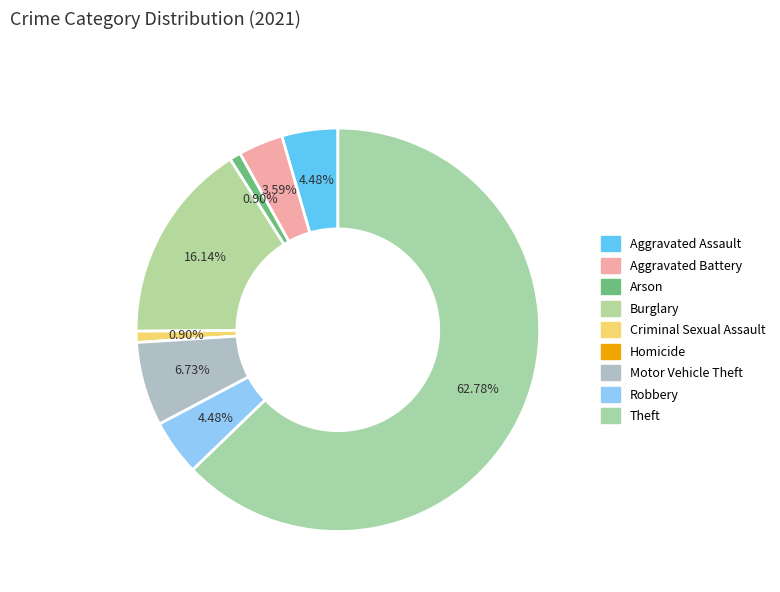

Combined, do Motor Vehicle Theft and Aggravated Battery account for over 50%?

No